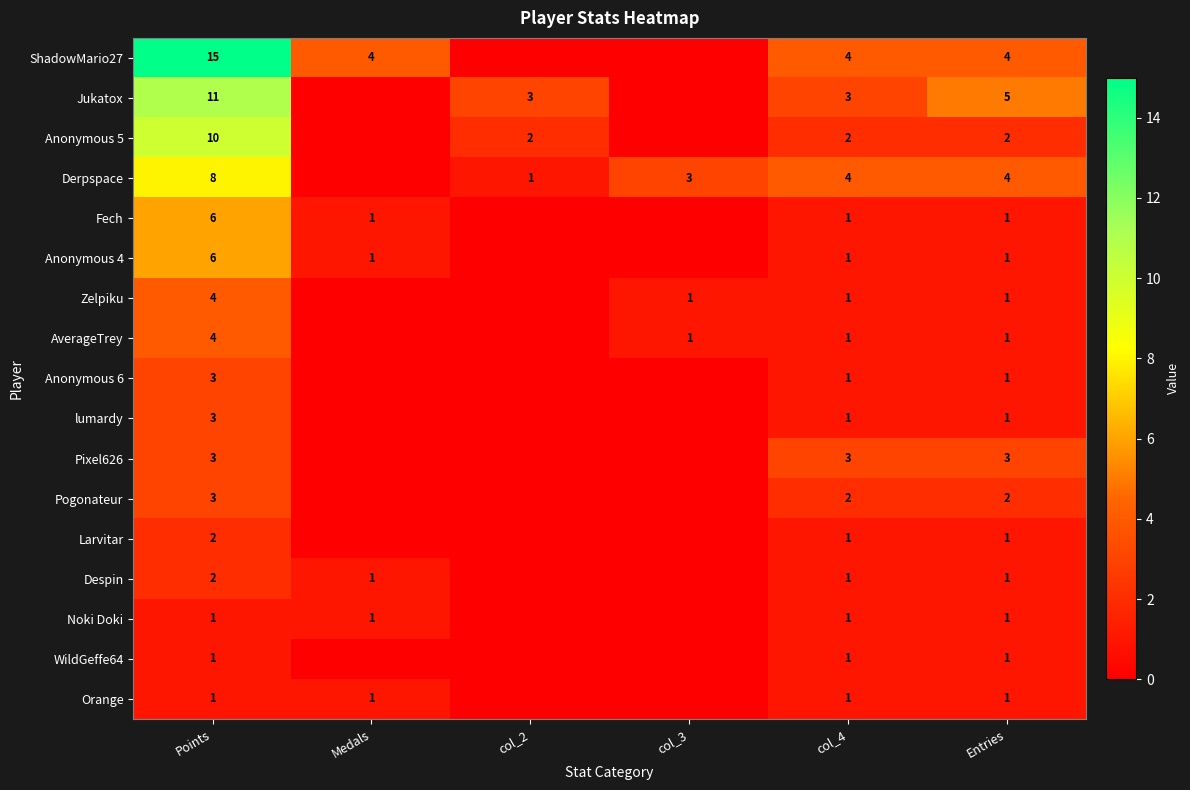

The value of Anonymous 5 at Points is 3. True or false?

False